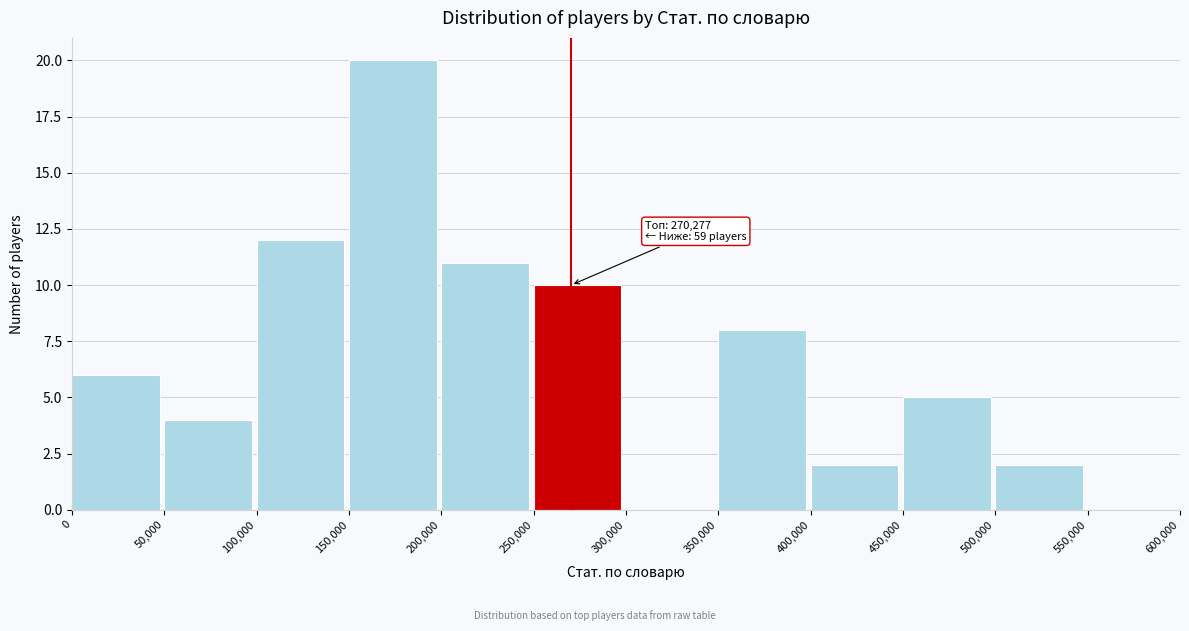

Which range on the x-axis has the tallest bar?

150,000 to 200,000